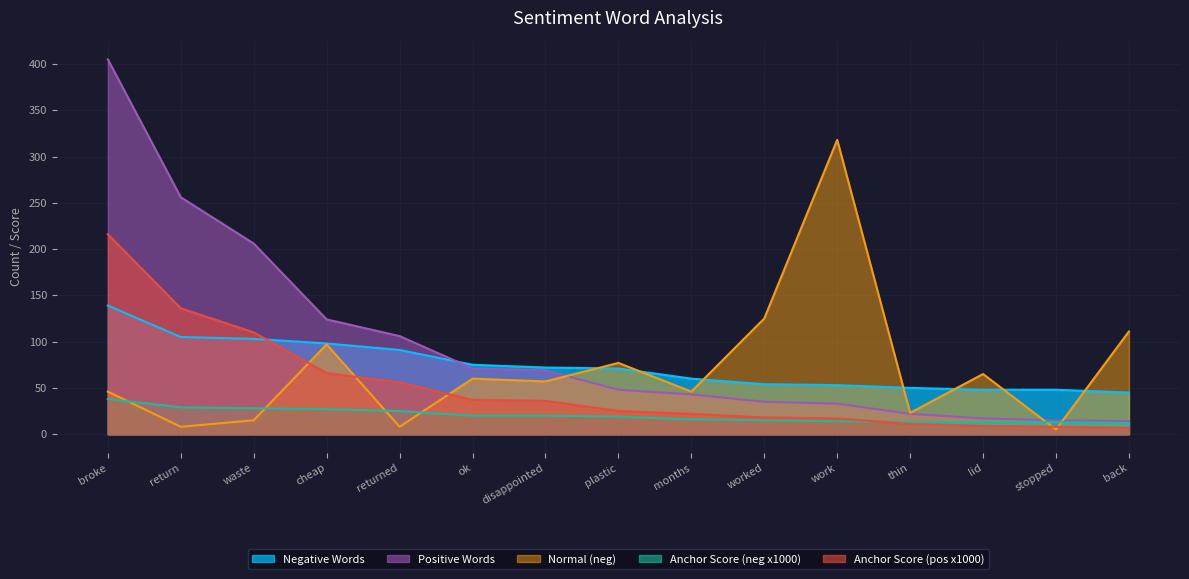

Between broke and back, which series saw the biggest shift?

Positive Words